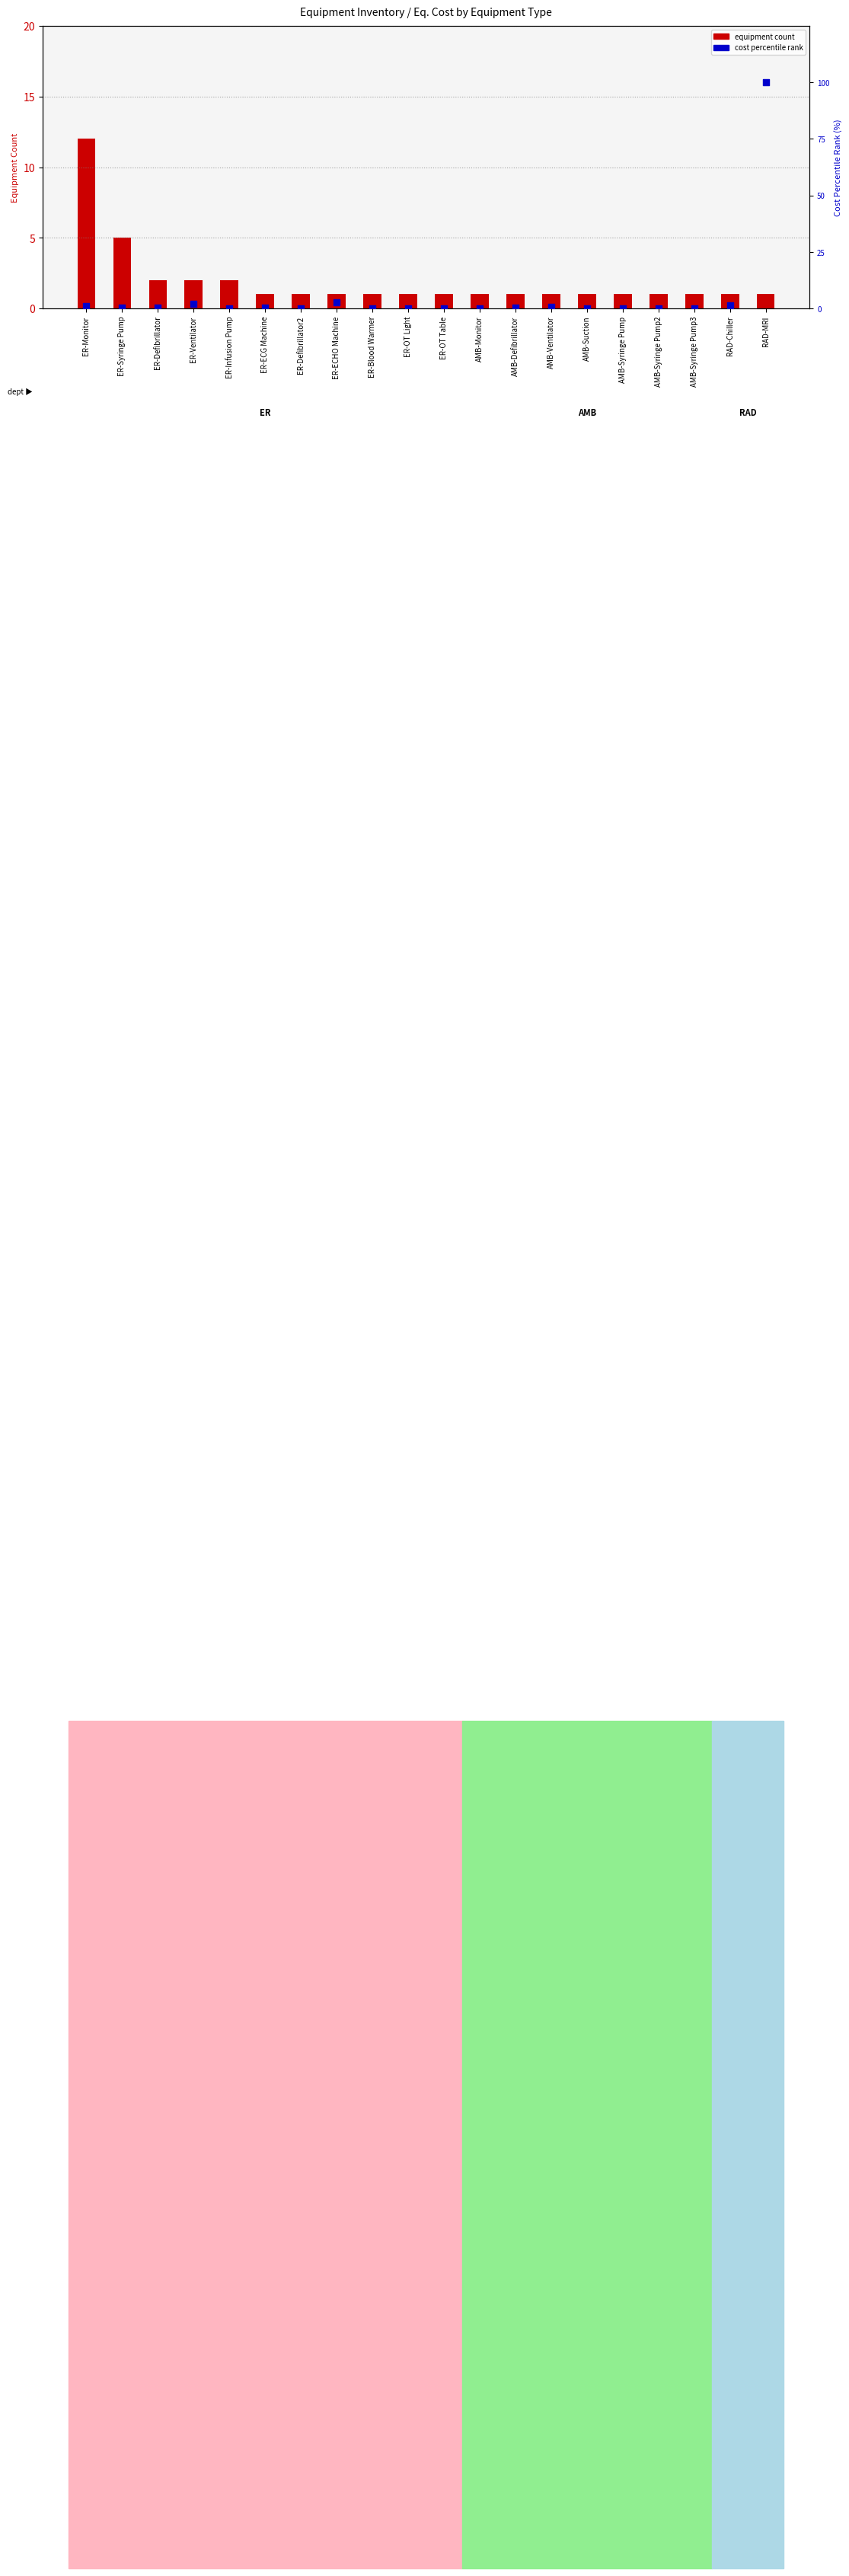

At which category is the sum across all series the highest?

RAD-MRI